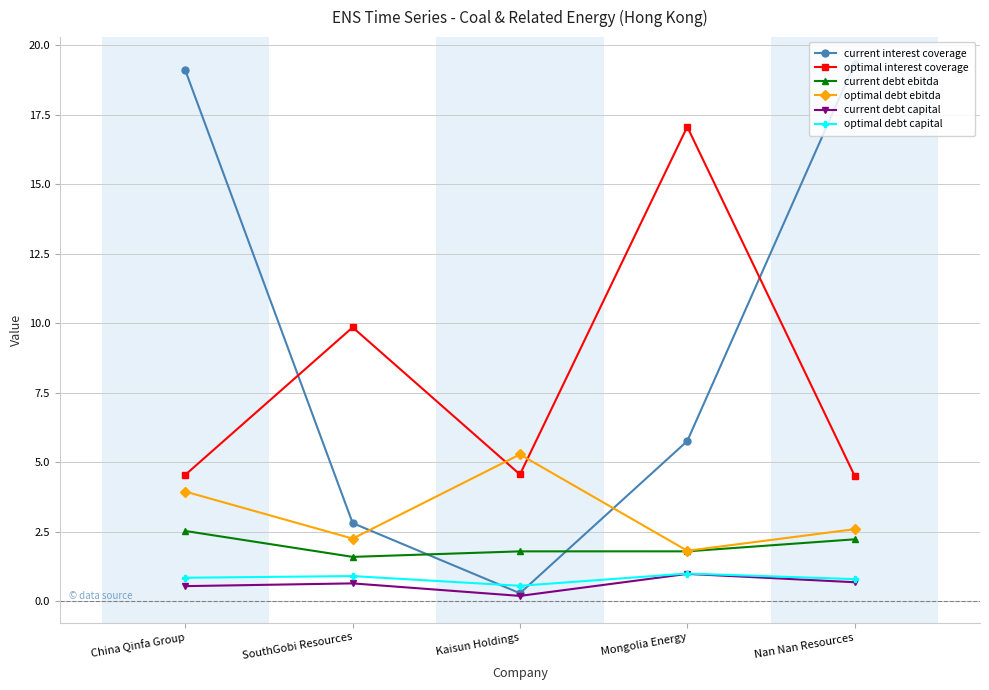

True or false: optimal interest coverage and current debt ebitda cross at least once.

False